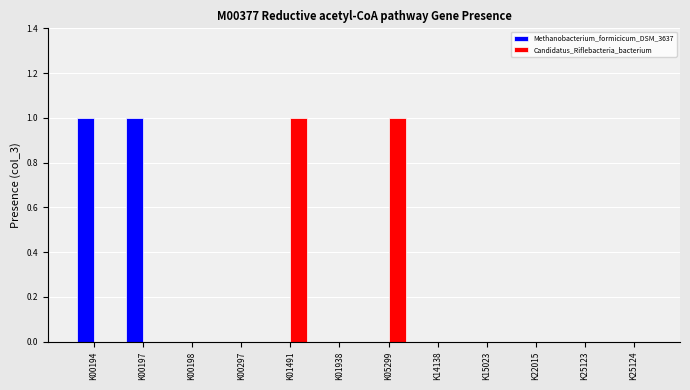

Does the chart contain stacked bars?

No